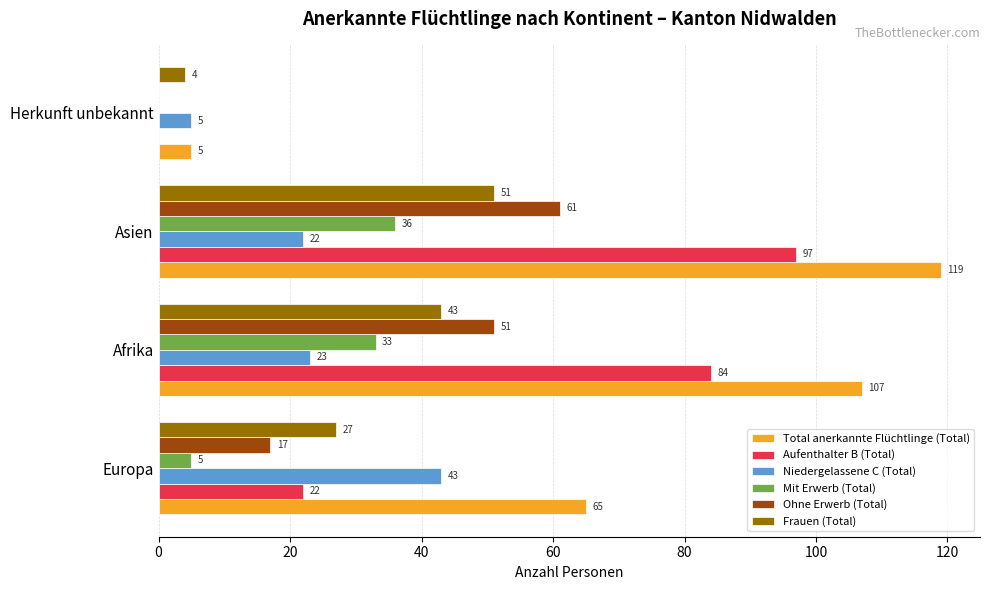

True or false: Mit Erwerb (Total) has a value of 51 at Asien.

False